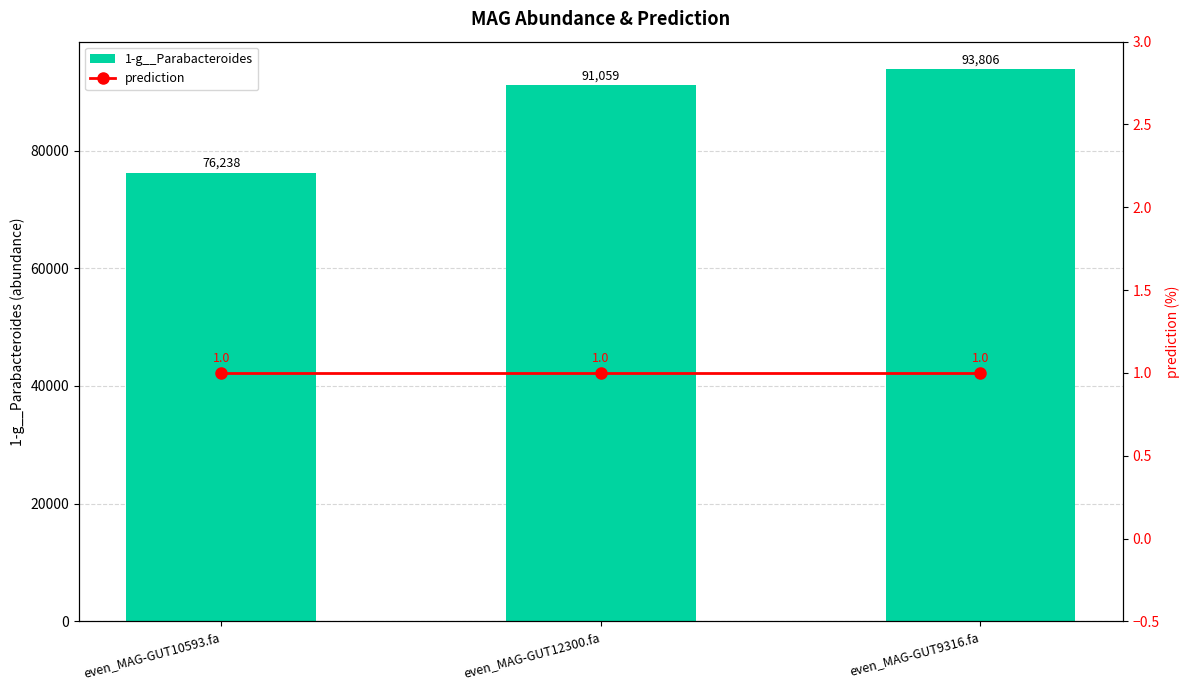

What is the sum of all prediction values?

3.0